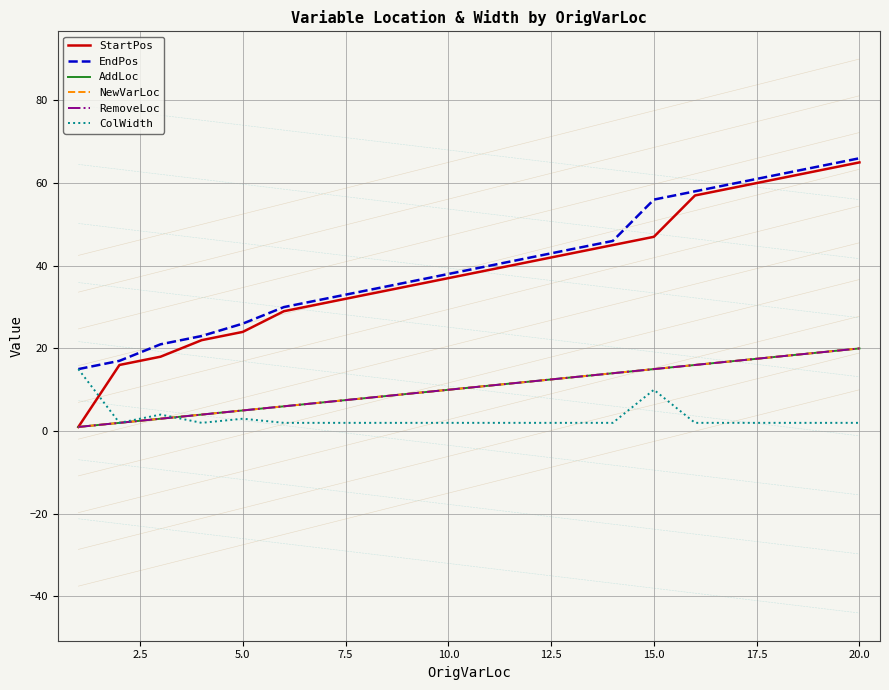

True or false: AddLoc has more than 1 points higher than both neighbors.

False